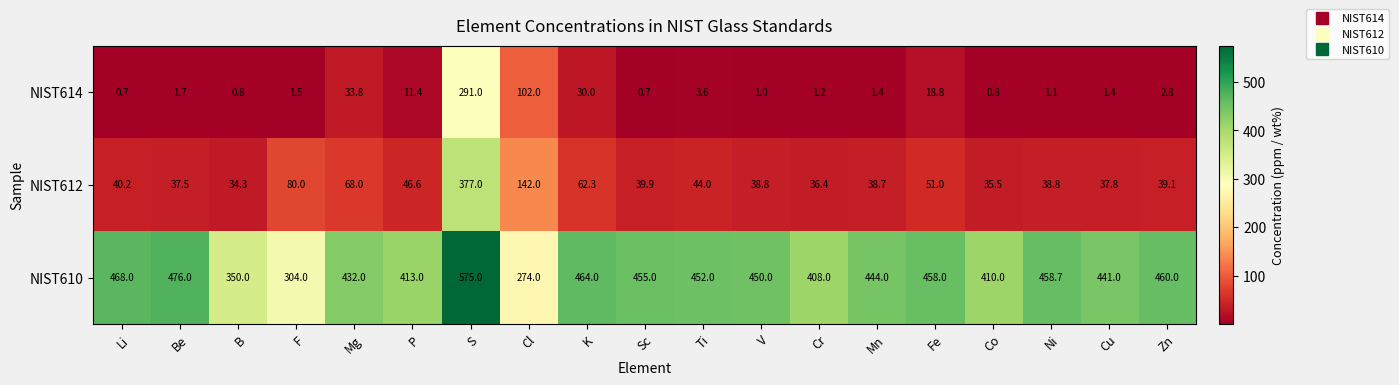

Which series has the widest spread of values?

NIST612